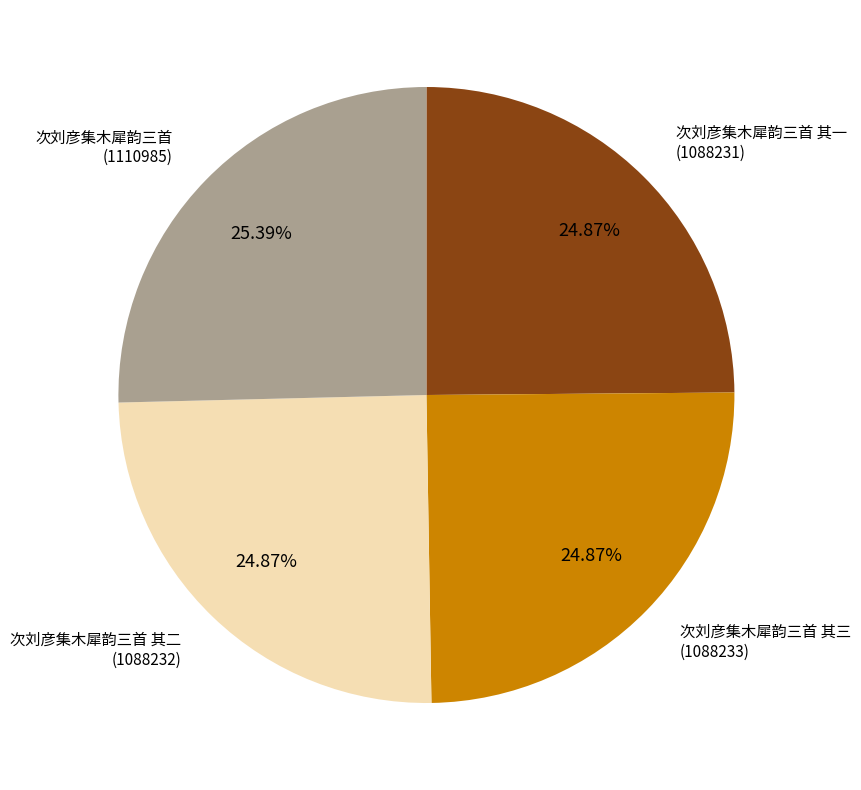

Is there any slice that represents more than half of the pie?

No